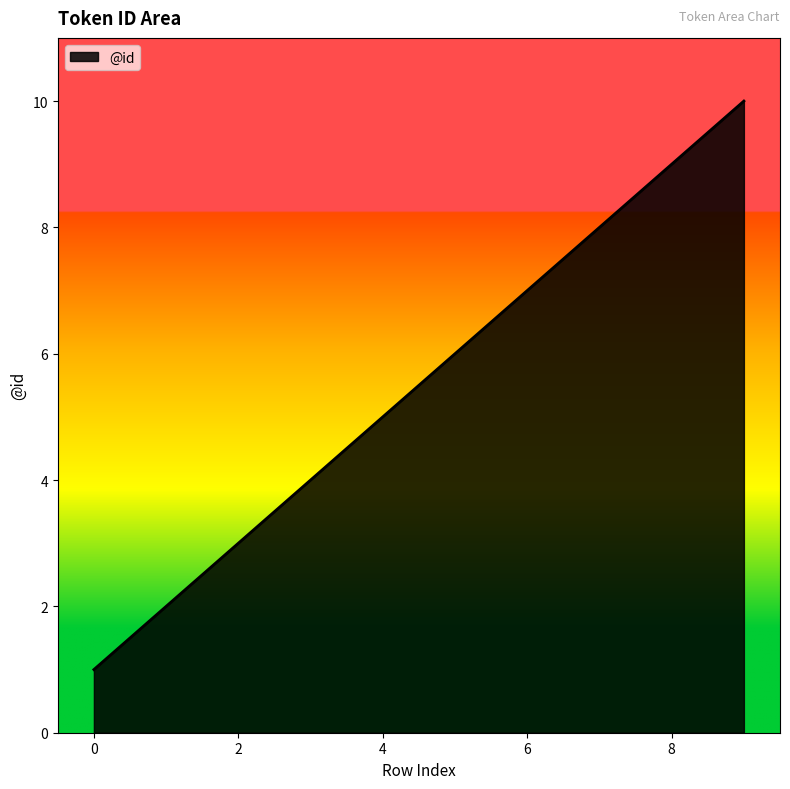

What is the difference between the maximum and minimum values?

9